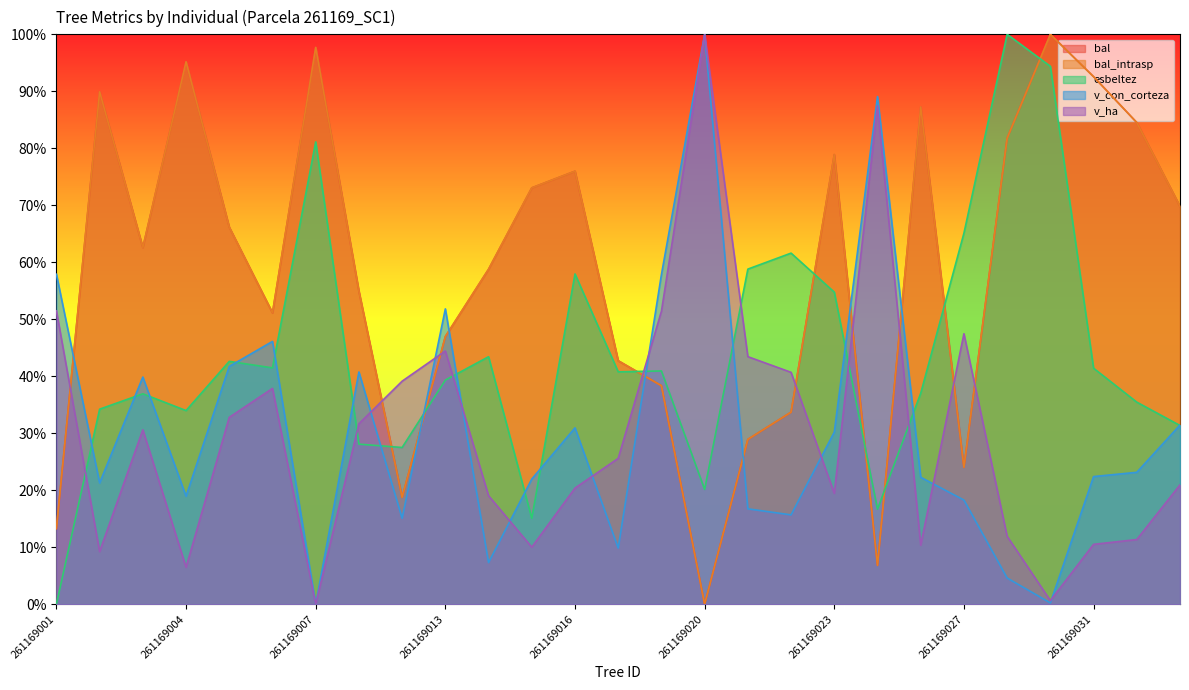

Between 261169030 and 261169026, which is larger?

261169030